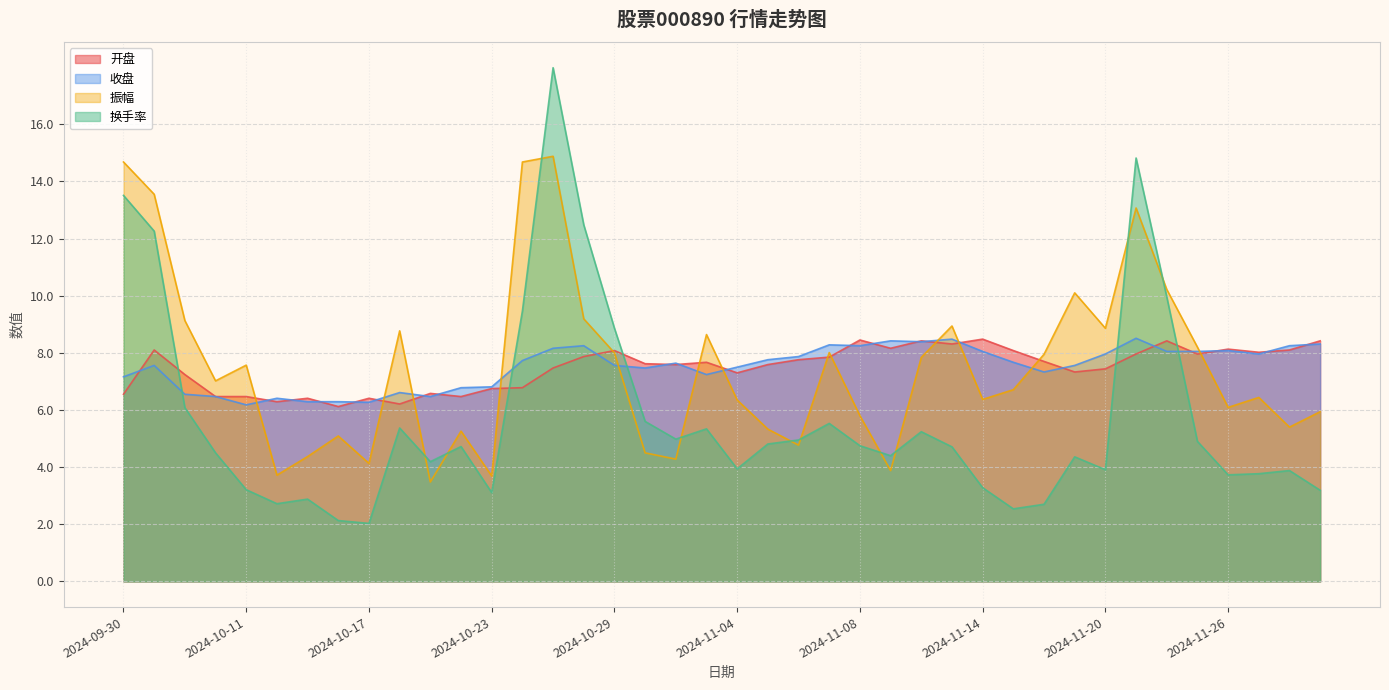

What is the difference between the maximum and minimum values in the 收盘 series?

2.3